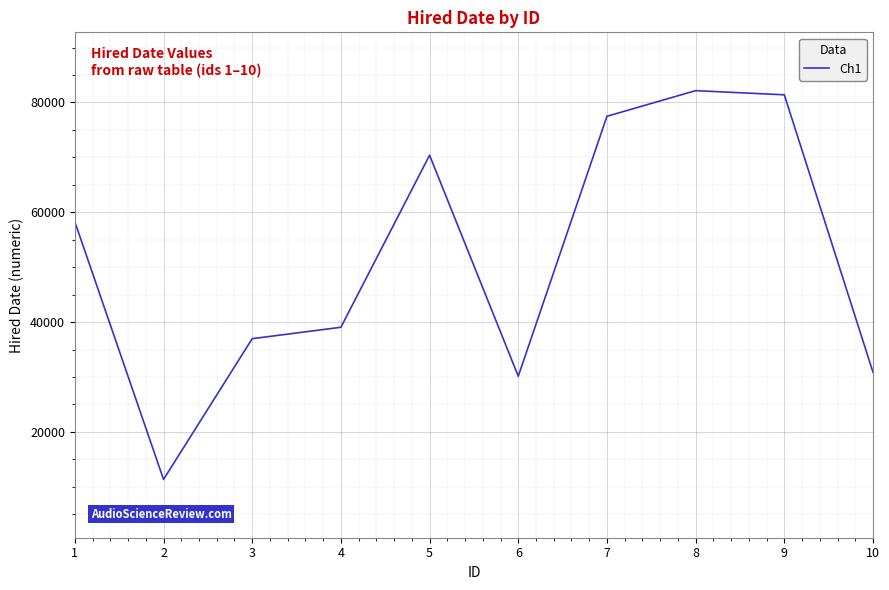

What is the greatest value displayed?

82159